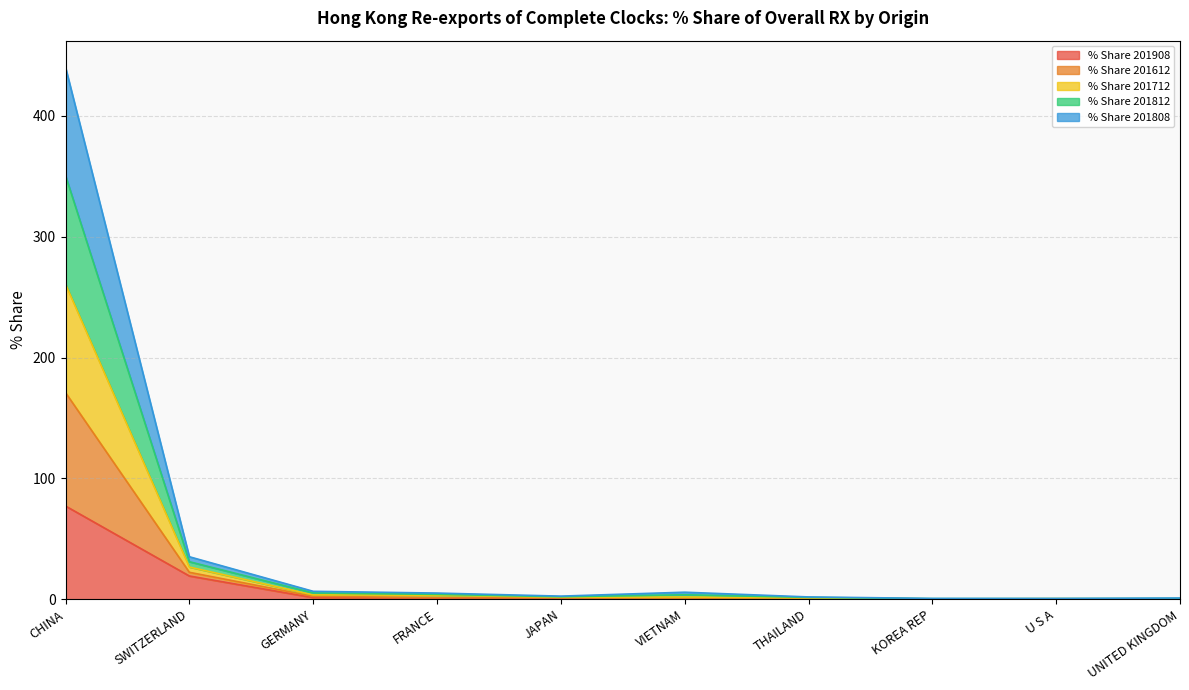

Rank the categories by % Share 201908 value from lowest to highest.

UNITED KINGDOM, U S A, KOREA REP, THAILAND, VIETNAM, JAPAN, FRANCE, GERMANY, SWITZERLAND, CHINA